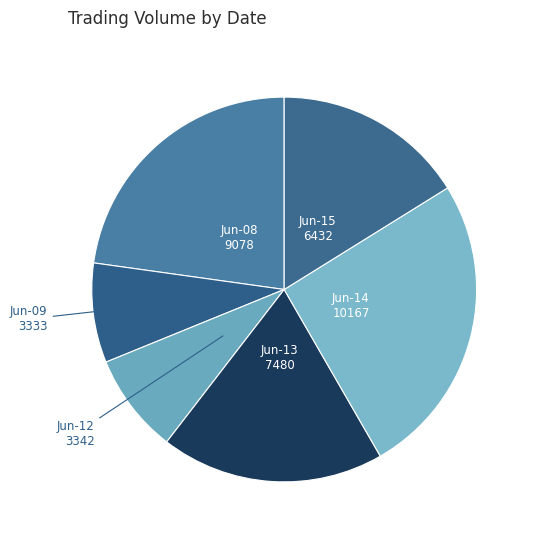

Which has a higher value, Jun-15 or Jun-14?

Jun-14